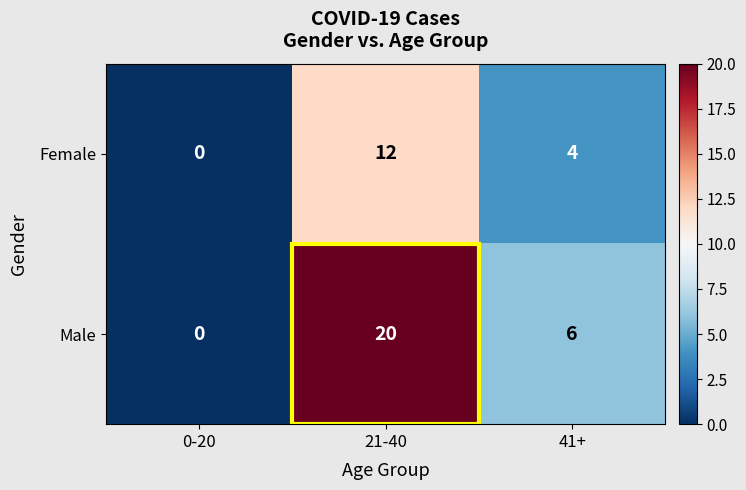

Which series has the largest total across all categories?

Male